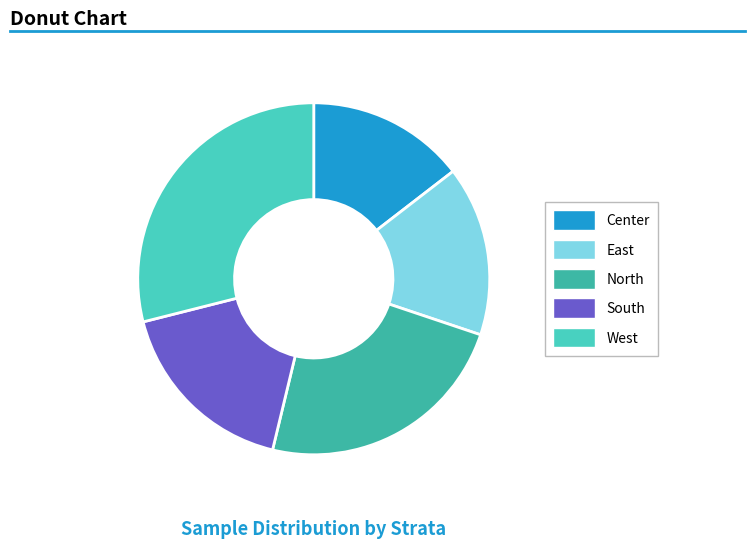

True or false: Center accounts for 6% of the total.

False